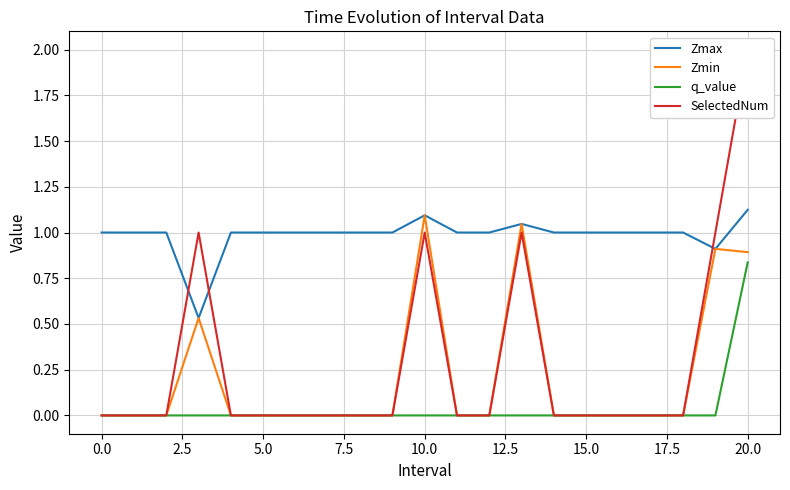

The value of Zmin at 20.0 is 0.2. True or false?

False